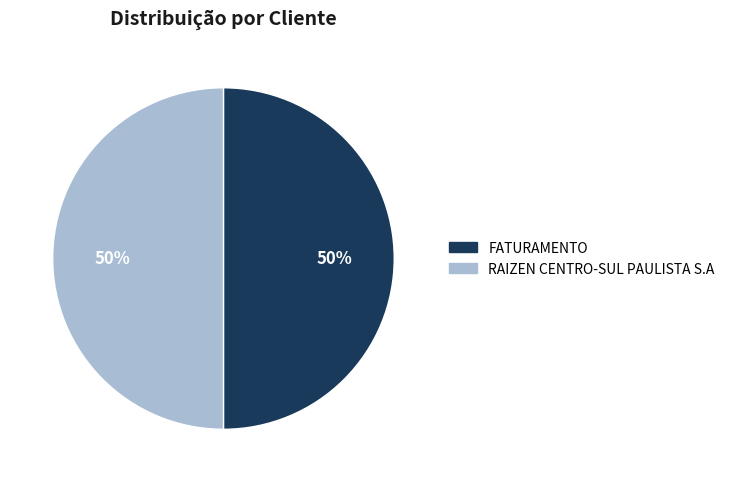

What is the ratio of the value at FATURAMENTO to the value at RAIZEN CENTRO-SUL PAULISTA S.A?

1.0